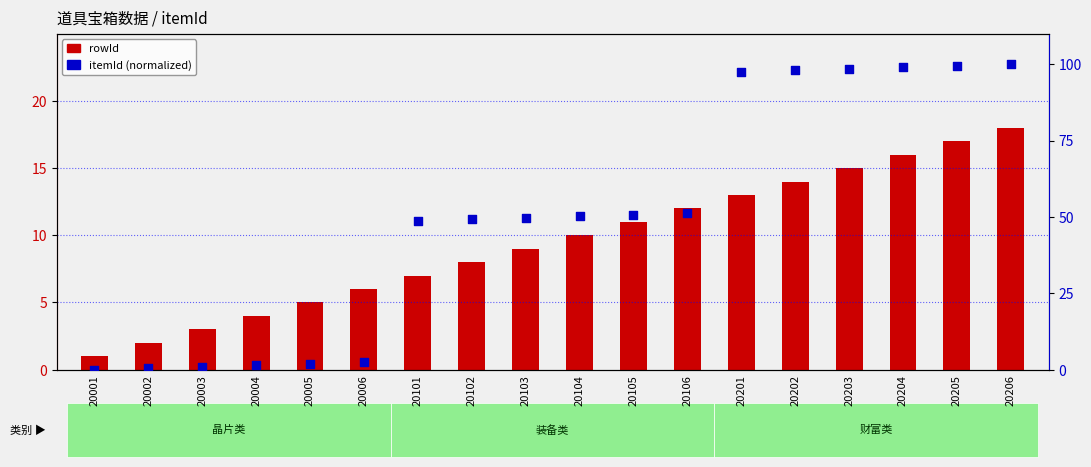

What is the total value across all series at 20103?

58.8